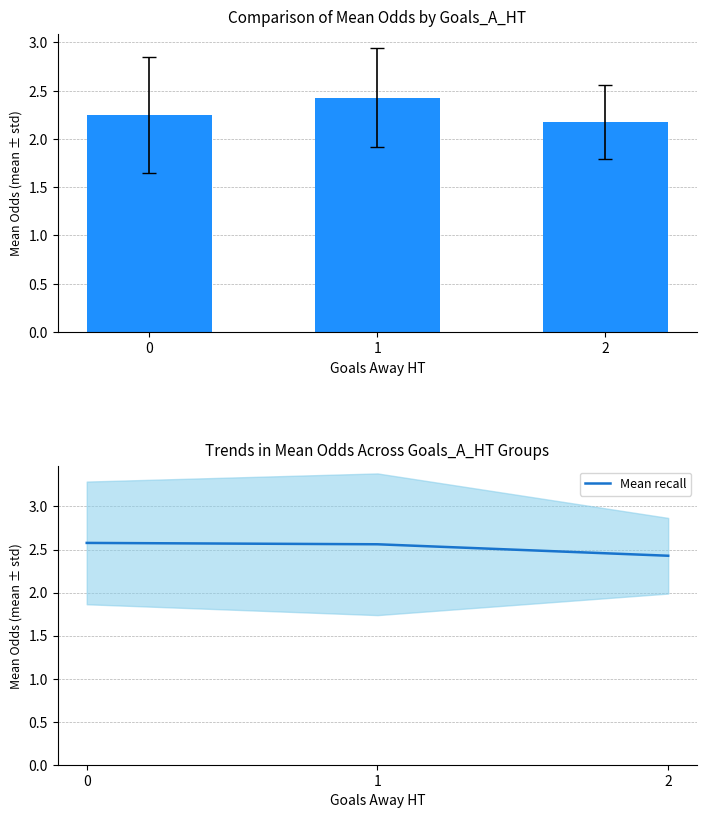

What is the value of the Odd_H_FT bar at the 1st from the left?

2.2